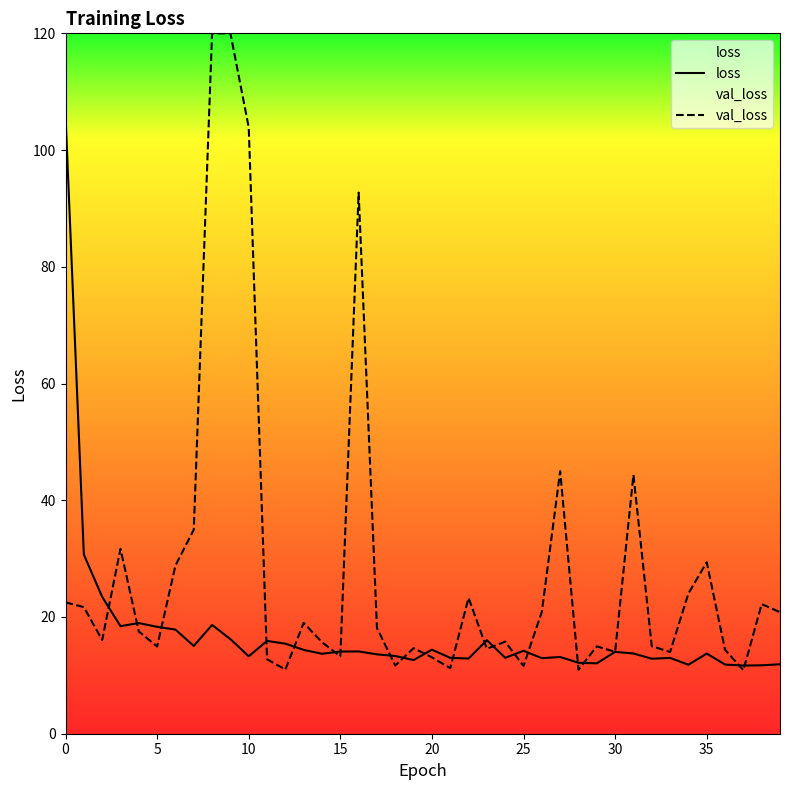

How many data points in loss are less than 13?

12